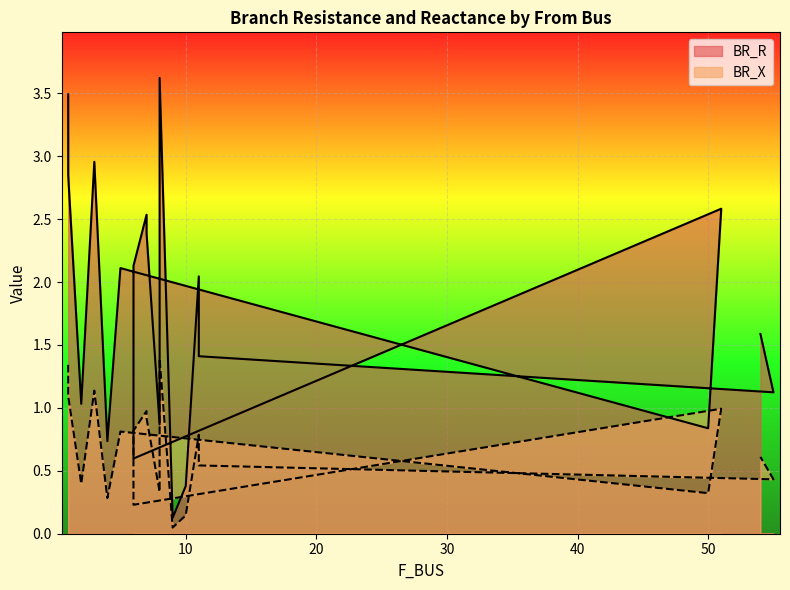

Which label corresponds to the largest value in the chart?

8